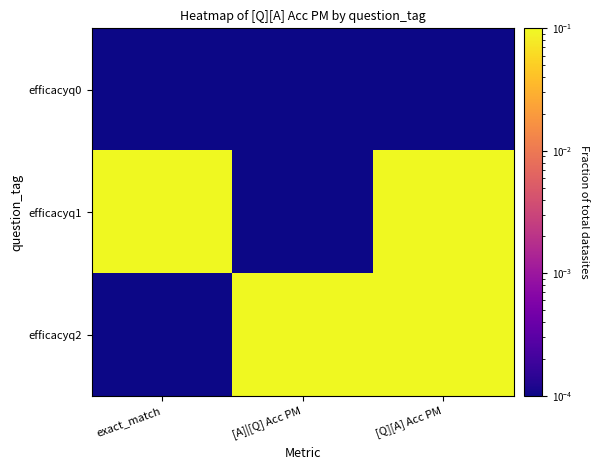

What is the total value across all series at [A]|[Q] Acc PM?

0.4